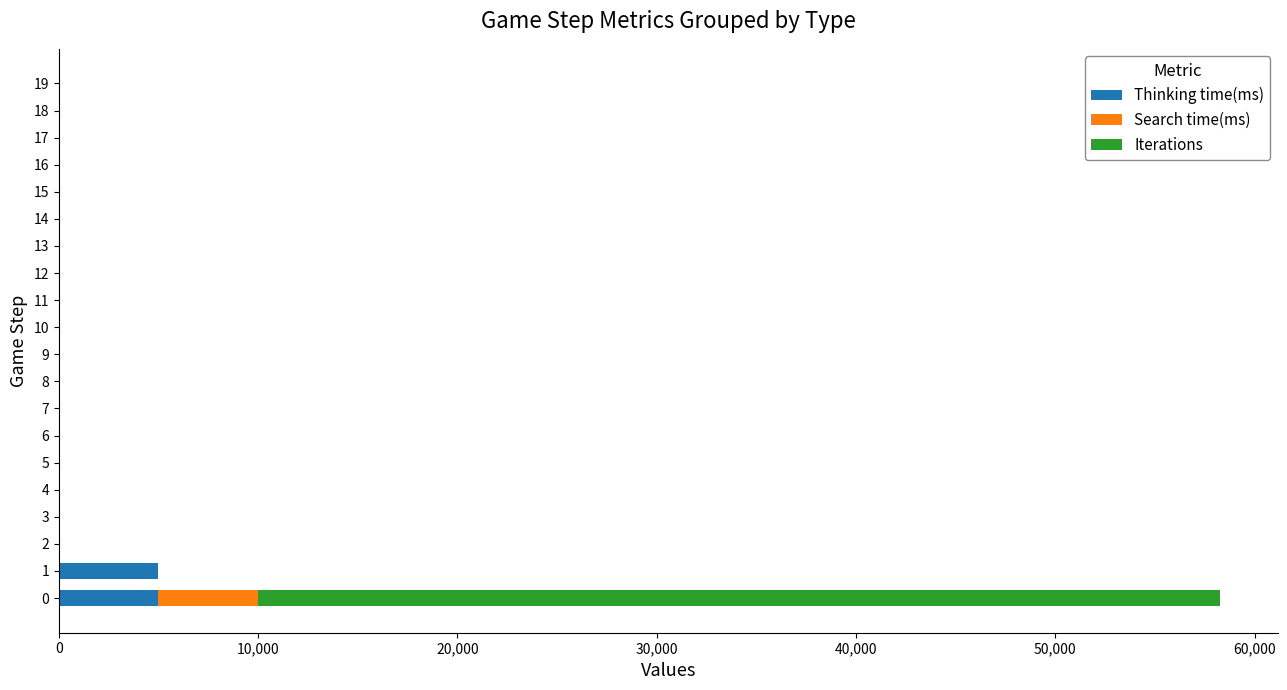

What is the maximum value for Thinking time(ms)?

4992